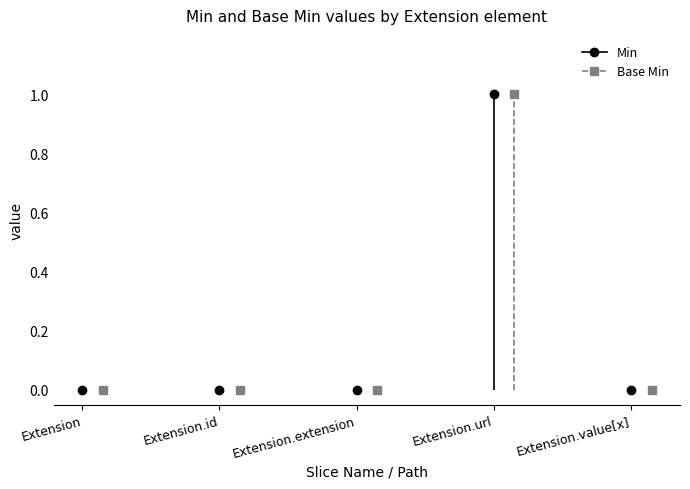

What is the label of the 5th point from the left?

Extension.value[x]